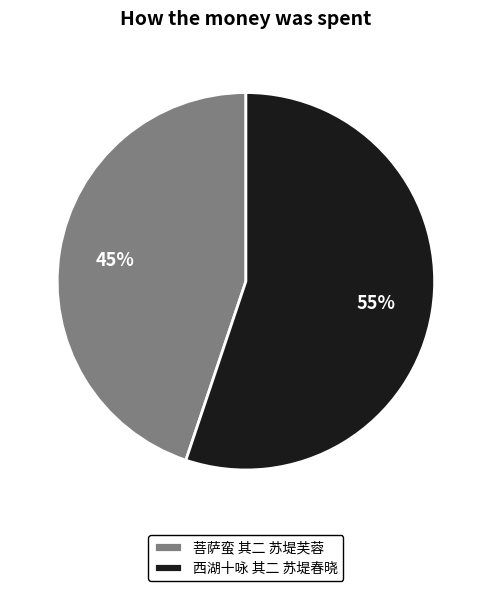

Count the number of slices in the pie.

2